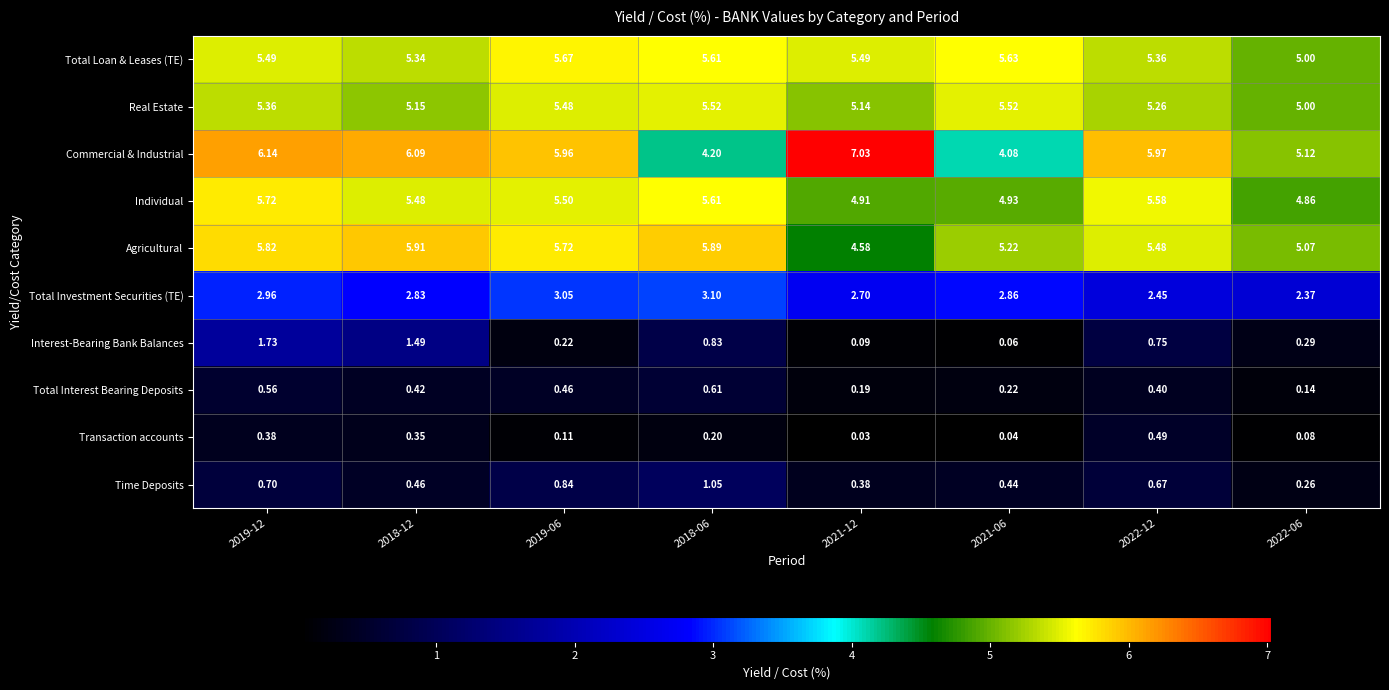

At how many categories does at least one series exceed 2?

8